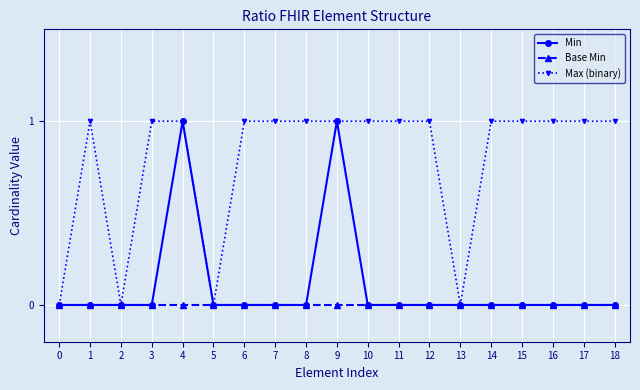

True or false: Min has more than 1 points higher than both neighbors.

True